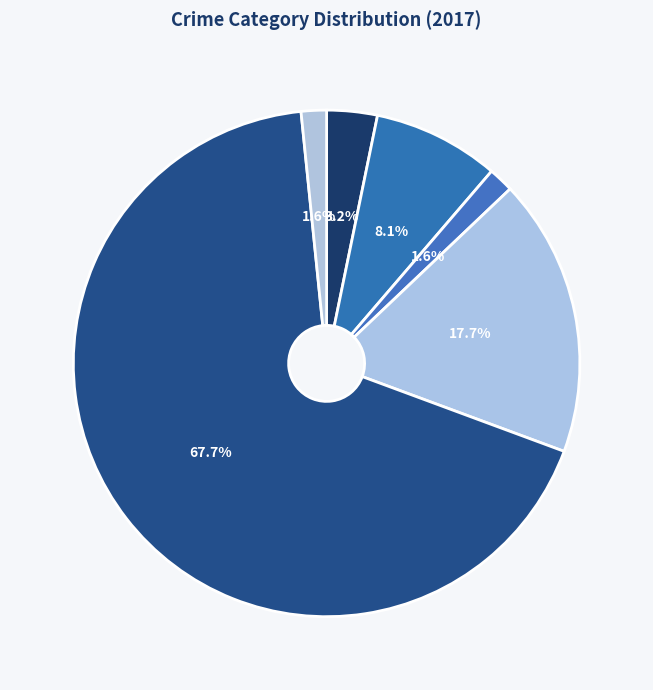

How many slices are in this pie chart?

6